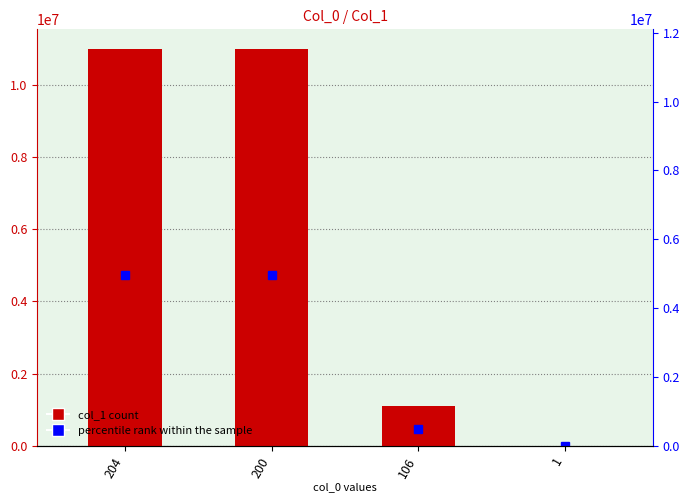

List the labels in order of value, smallest first.

1, 106, 200, 204